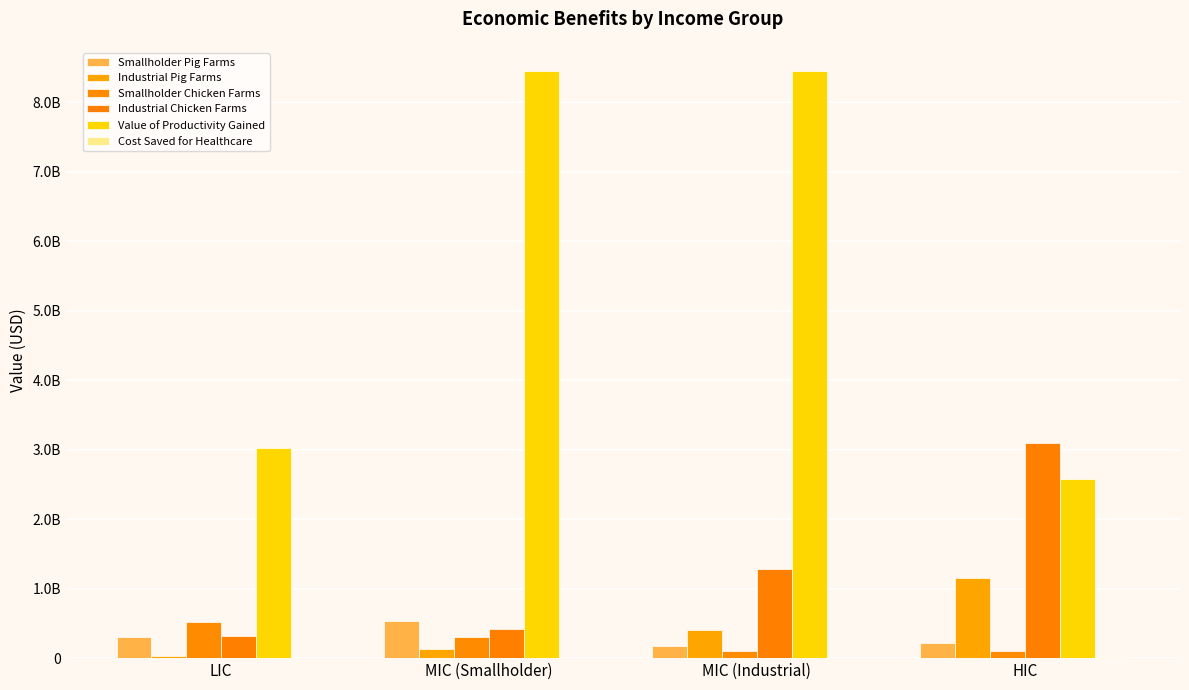

How many categories are shown in the chart?

4